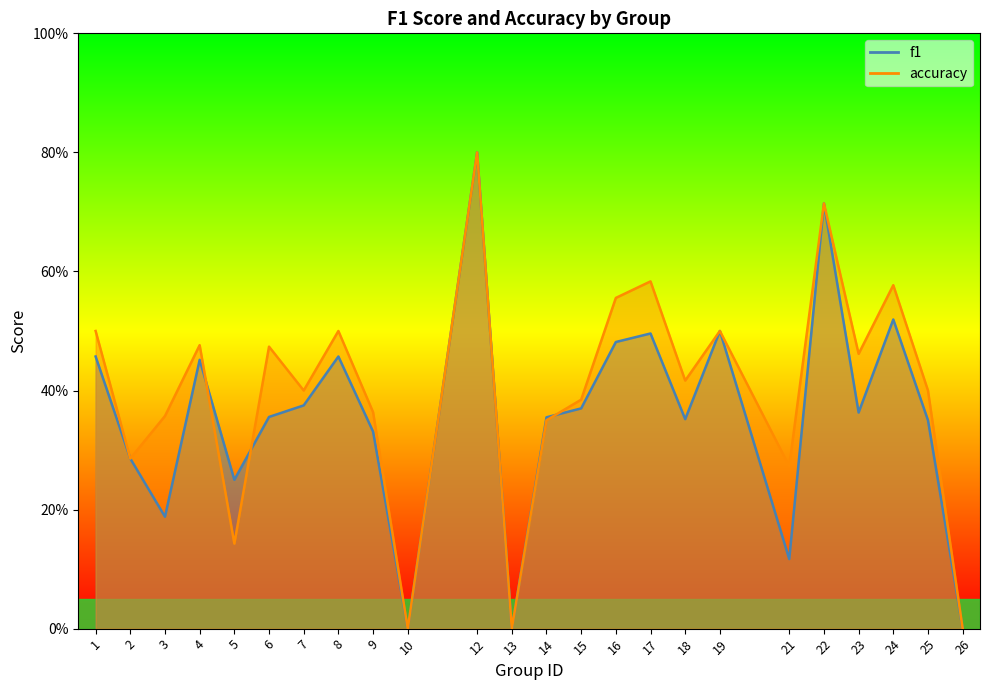

True or false: accuracy has a value of 0.4 at 15.

True